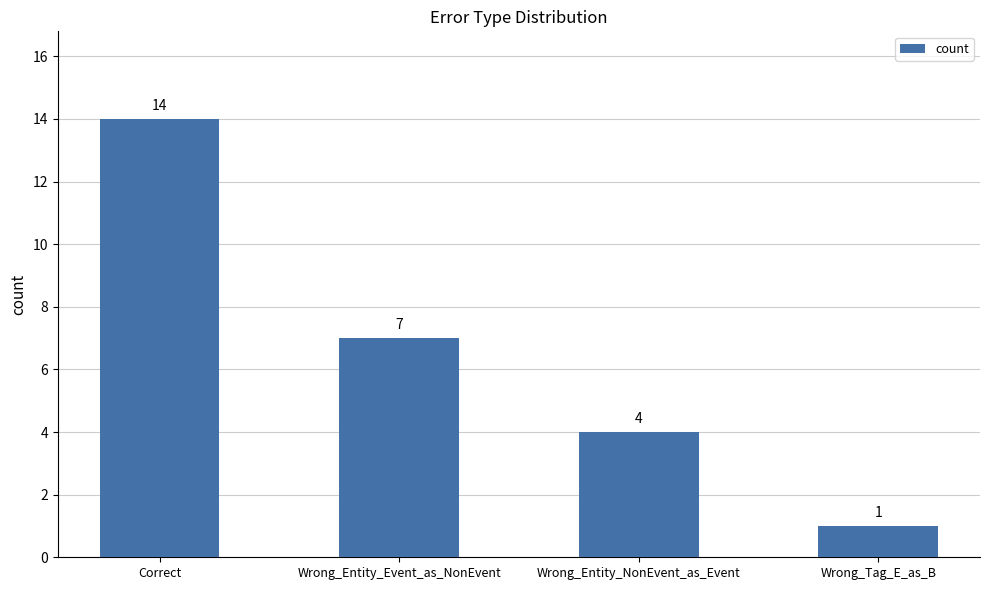

Which category has the lowest value across all series?

Wrong_Tag_E_as_B